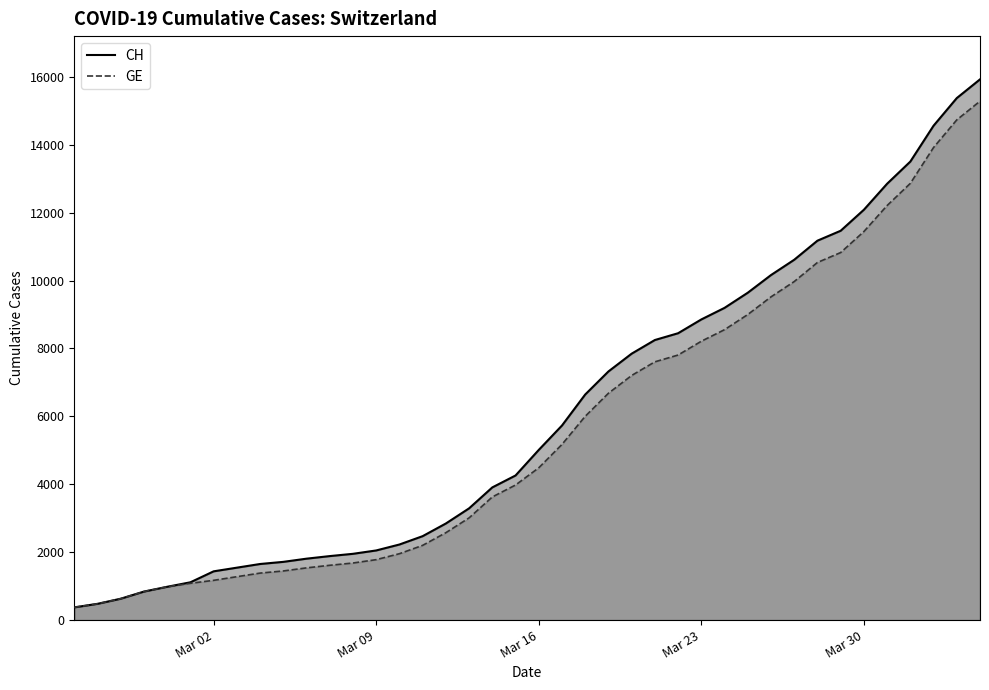

What is the lowest value of the GE series?

375